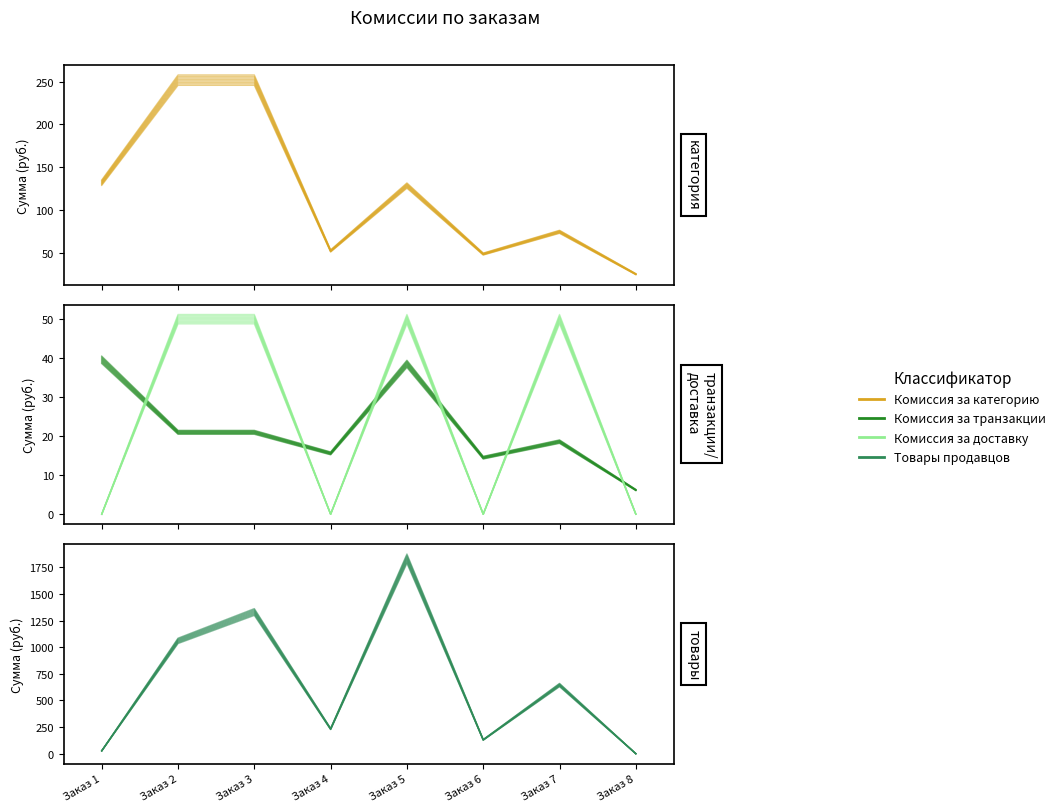

Which series has the largest range (max minus min)?

Товары продавцов